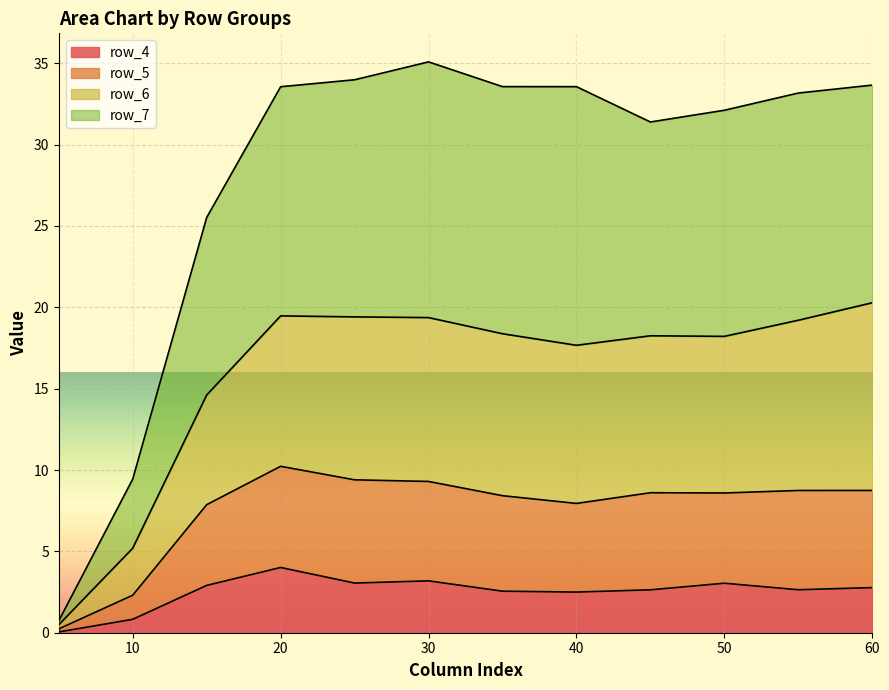

What is the minimum value for row_5?

0.5